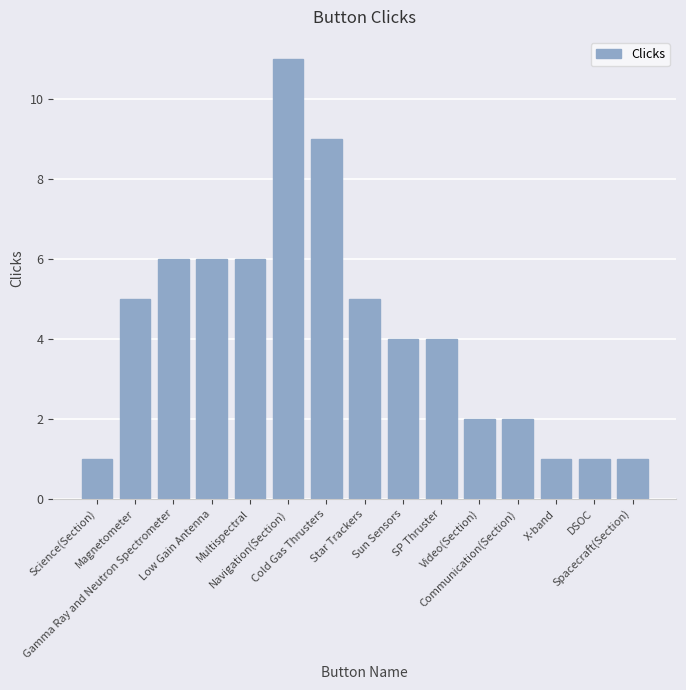

What is the smallest value displayed?

1